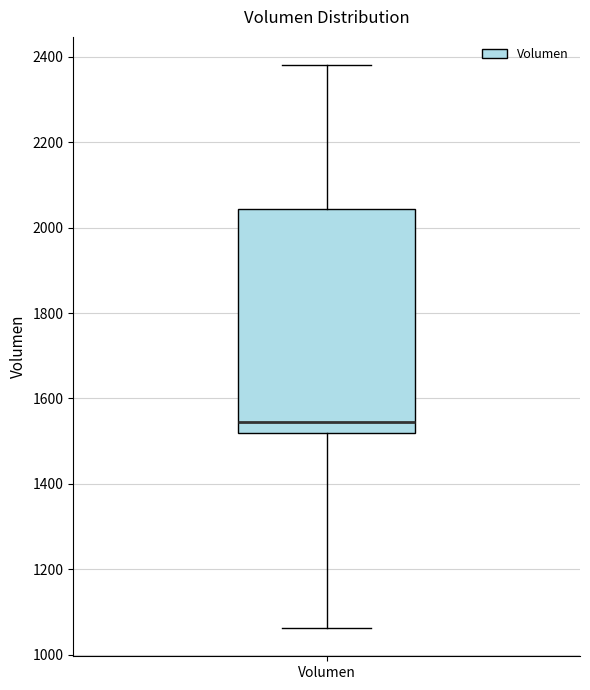

Transcribe this box plot: give where the median line is, the range the box spans, and where the two whiskers end, as read against the y-axis. The values are not printed on the chart, so give them approximately, as read against the axis.

median 1540, box 1520 to 2040, whiskers 1060 to 2380